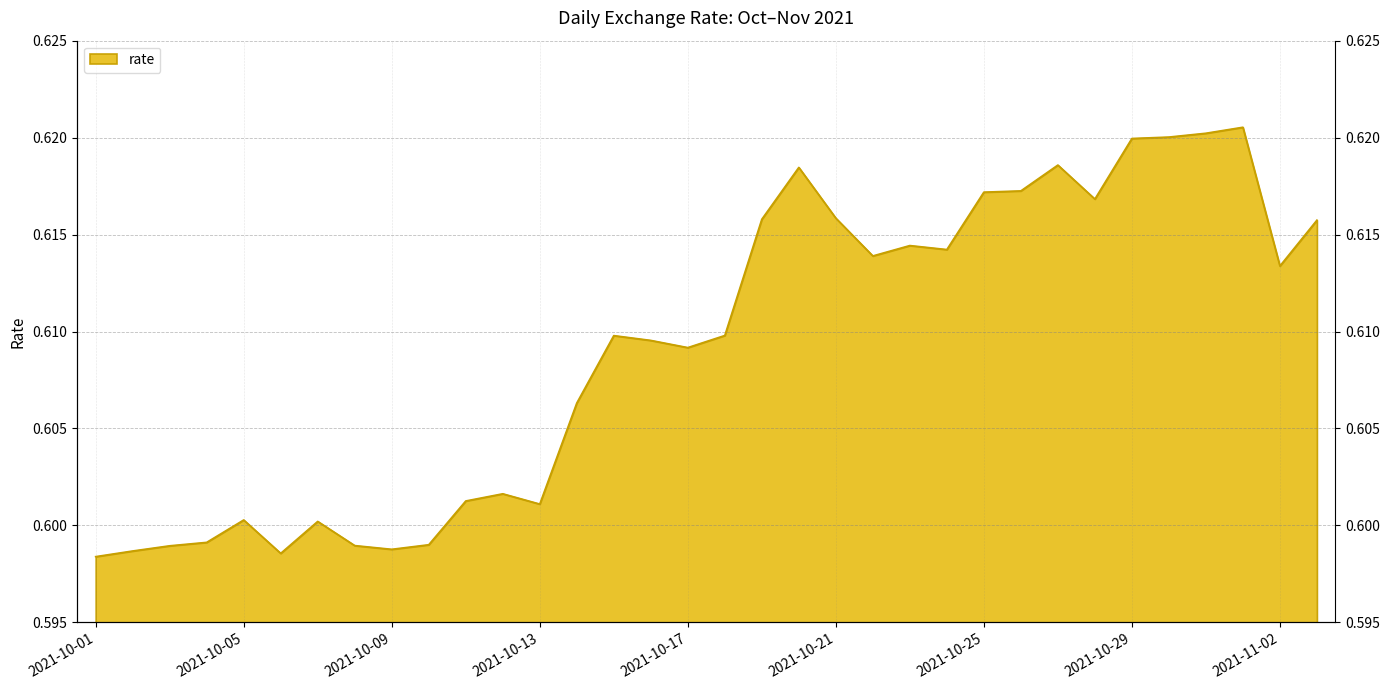

What position from the left is 2021-10-25?

25